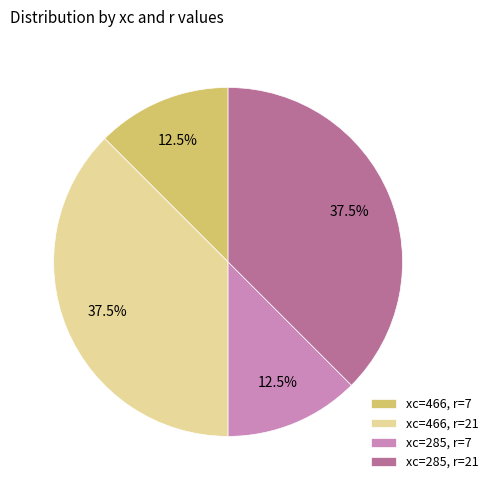

Which has a higher value, xc=285, r=7 or xc=285, r=21?

xc=285, r=21